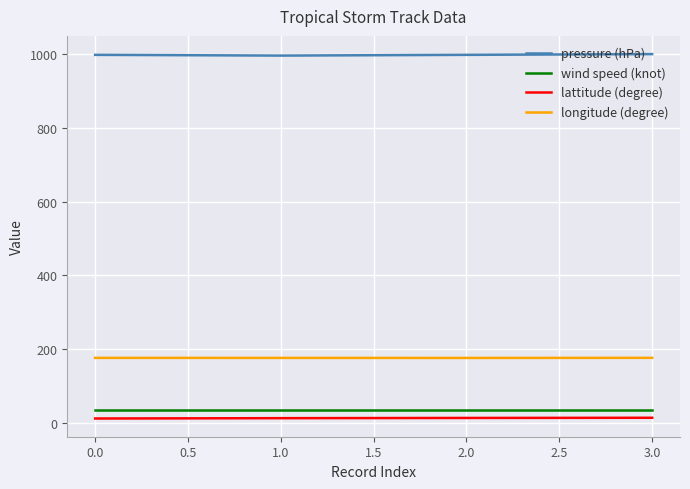

List the series in order of their peak value, lowest first.

lattitude (degree), wind speed (knot), longitude (degree), pressure (hPa)